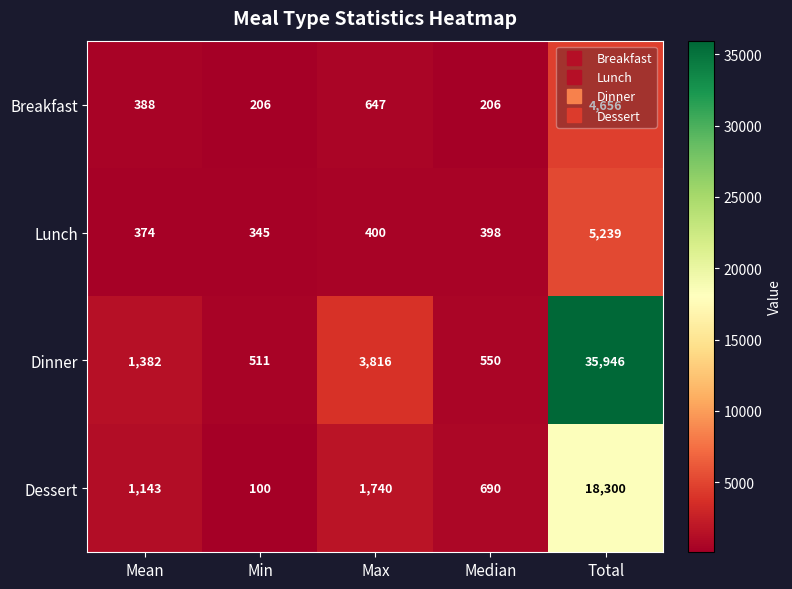

Which series has the largest range (max minus min)?

Dinner